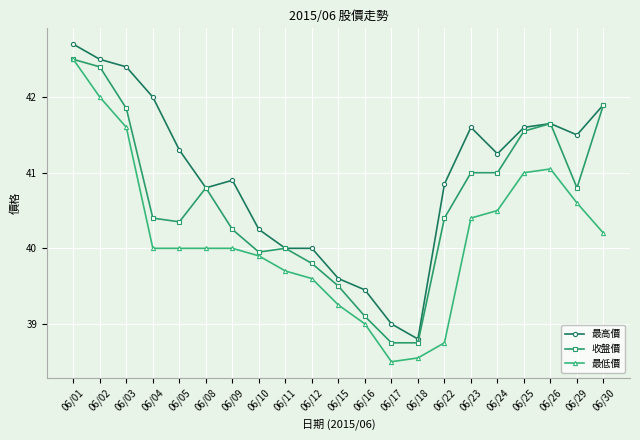

What is the total value across all series at 06/08?

121.6